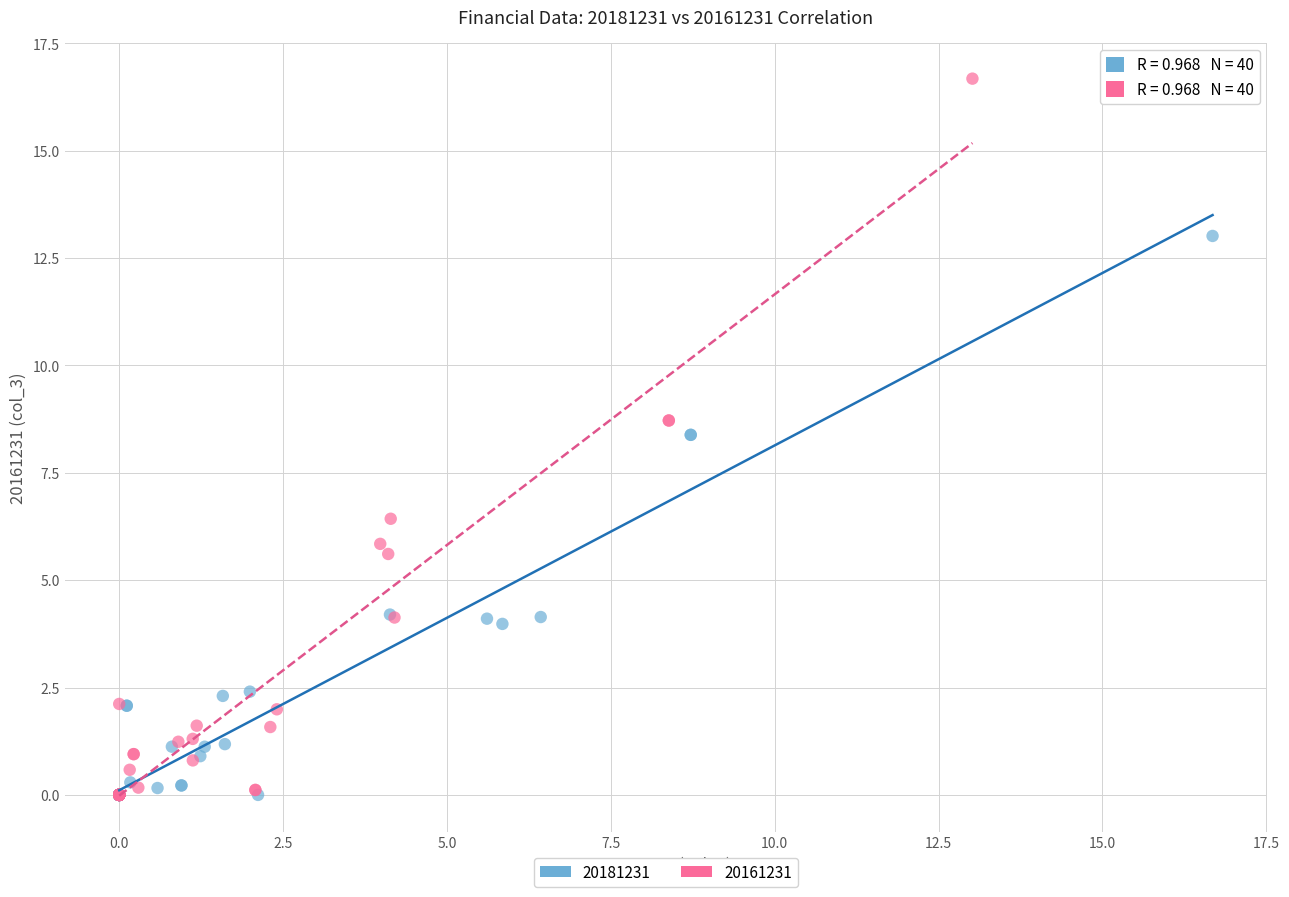

Which series contains the highest Y value?

20161231